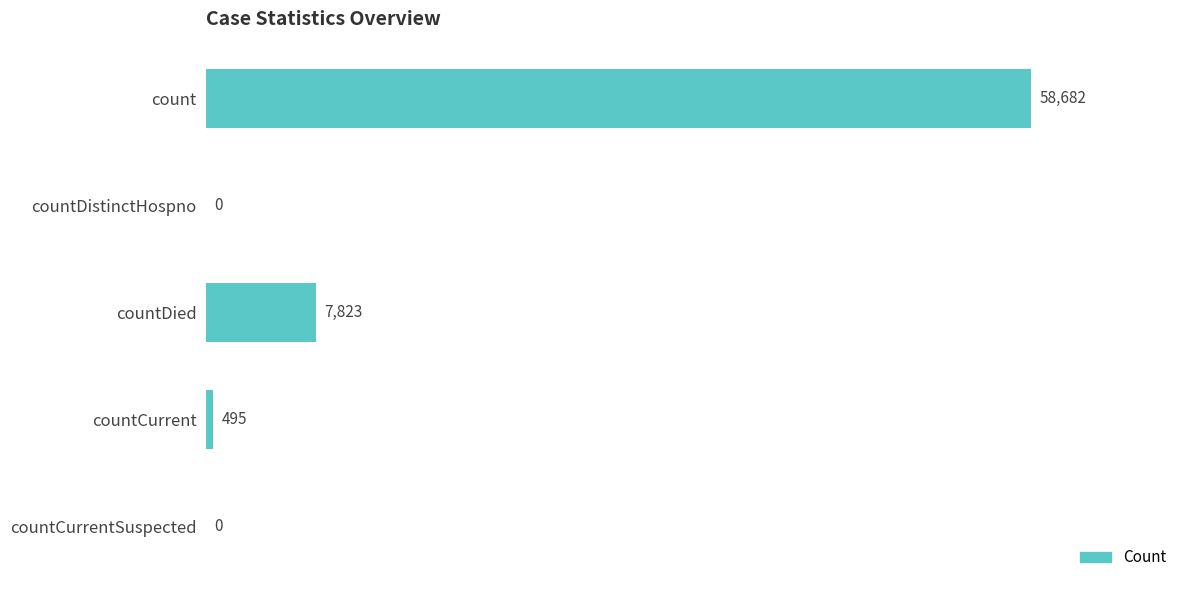

The chart shows a value of 58682 at count. True or false?

True